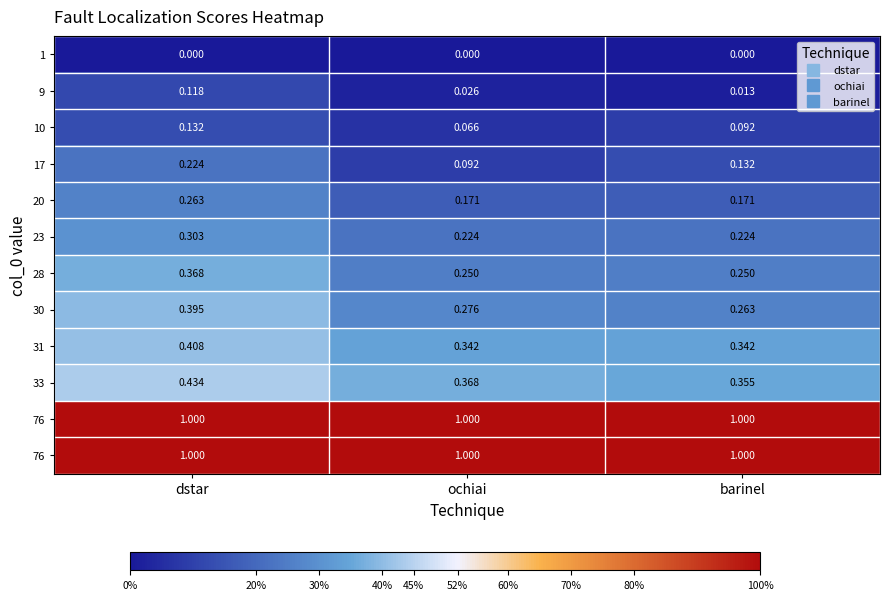

Which has a higher value, barinel or dstar?

barinel